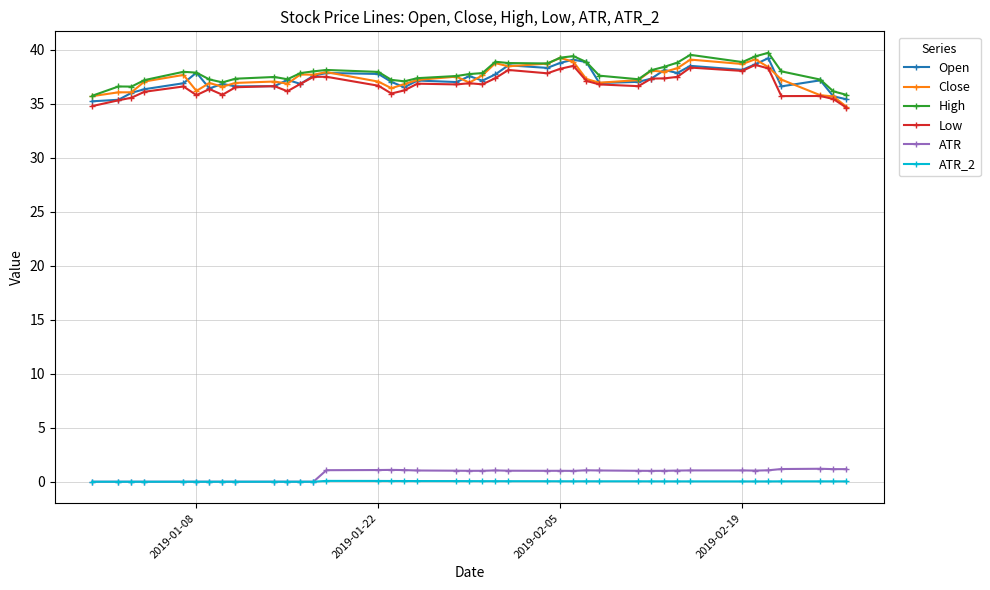

At how many categories does at least one series exceed 33?

40